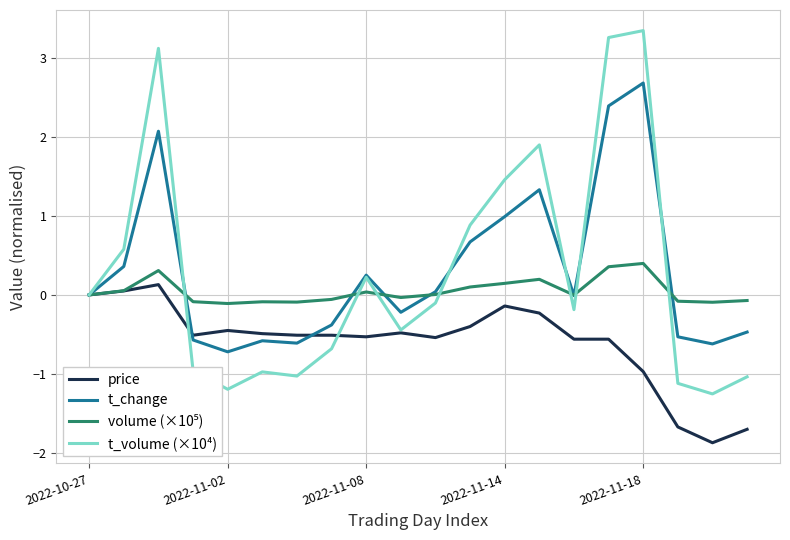

Which series has the largest range (max minus min)?

t_volume (×10⁴)